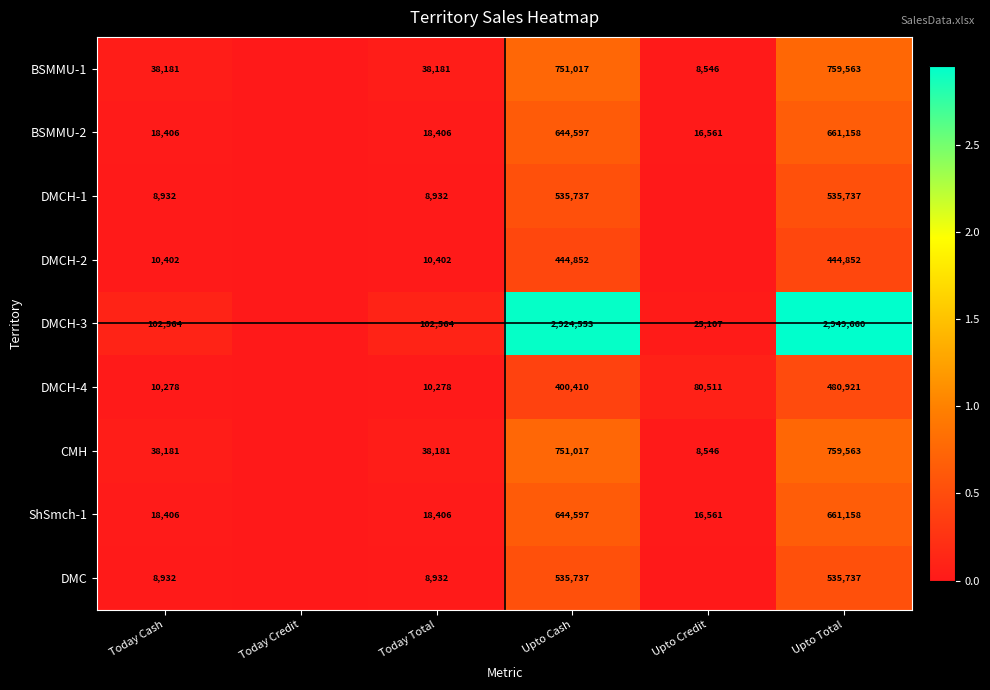

Which series changed the most between Today Cash and Upto Total?

DMCH-3